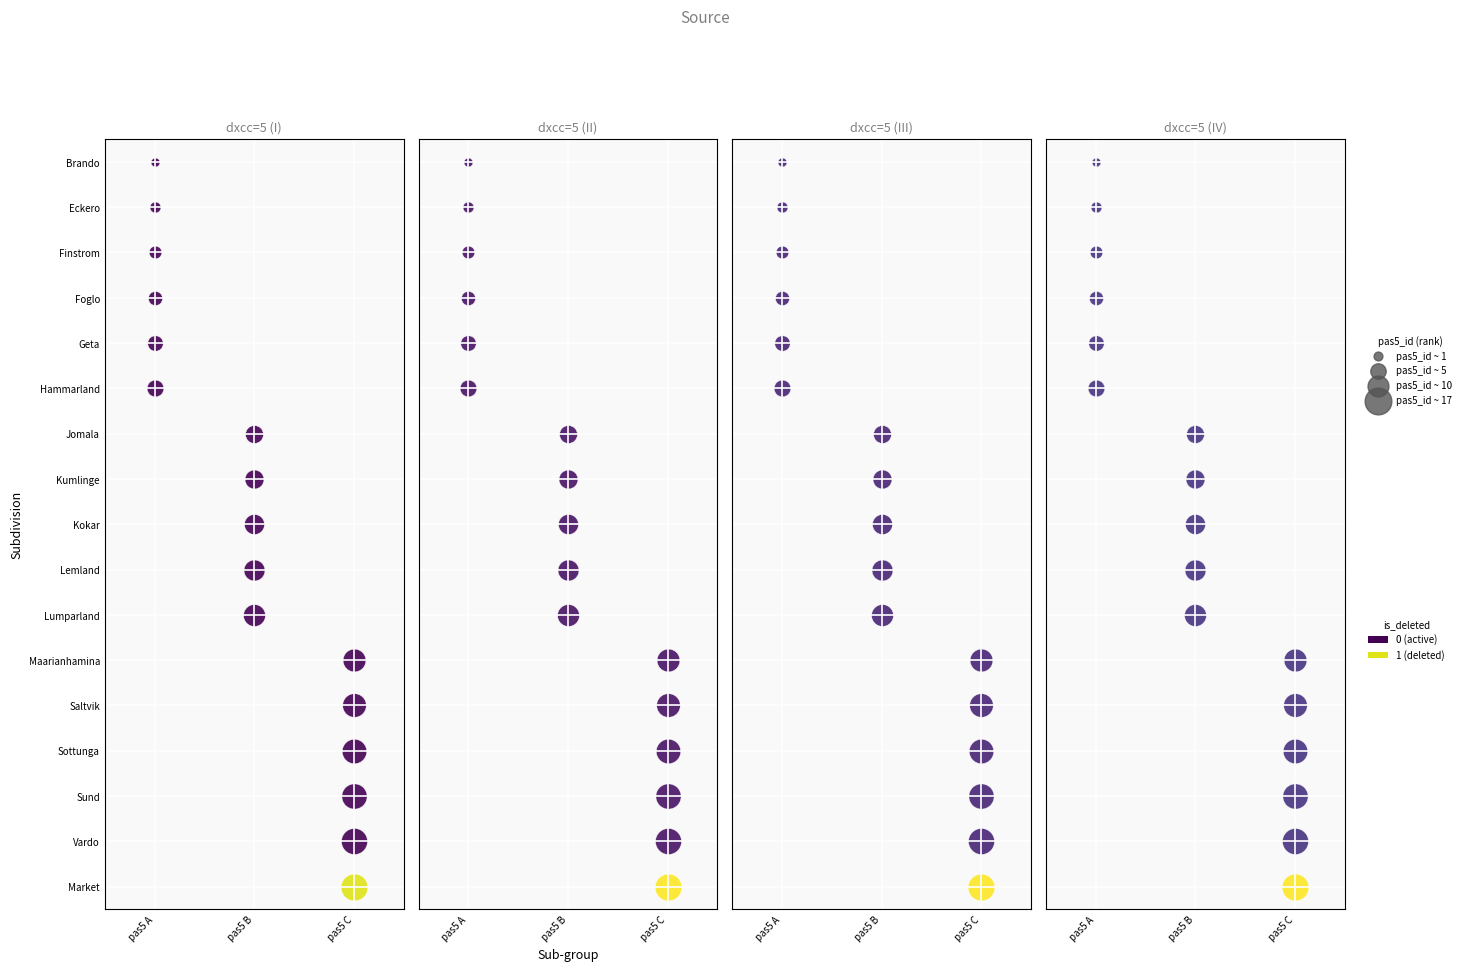

What is the maximum value shown in the chart?

17